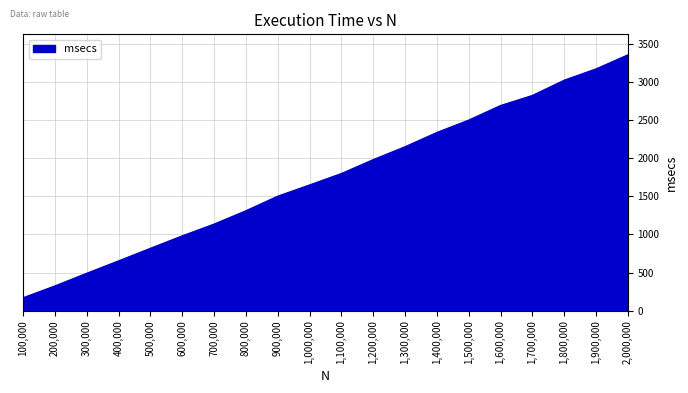

The chart shows a value of 1136 at 700,000. True or false?

True